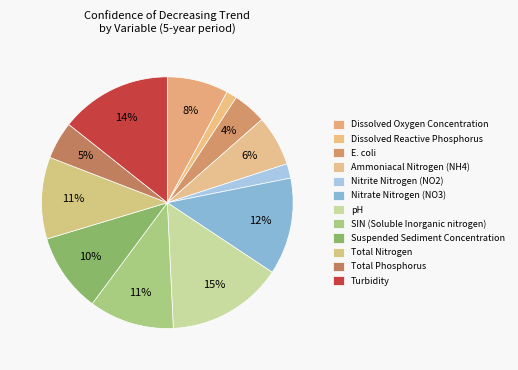

Count the number of slices in the pie.

12